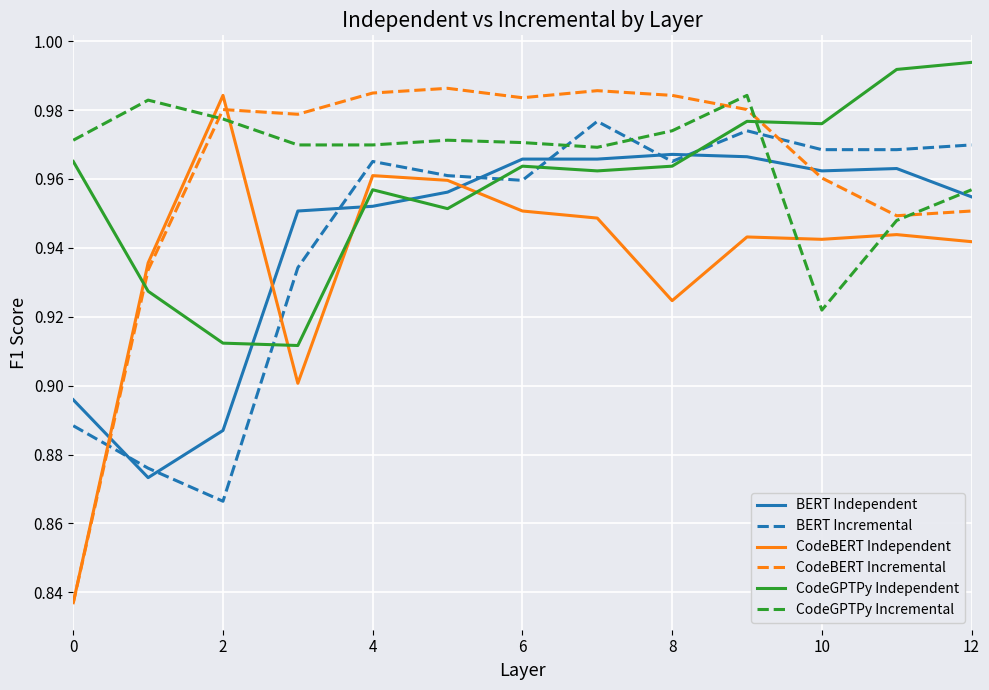

True or false: CodeBERT Independent and CodeBERT Incremental cross at least once.

True